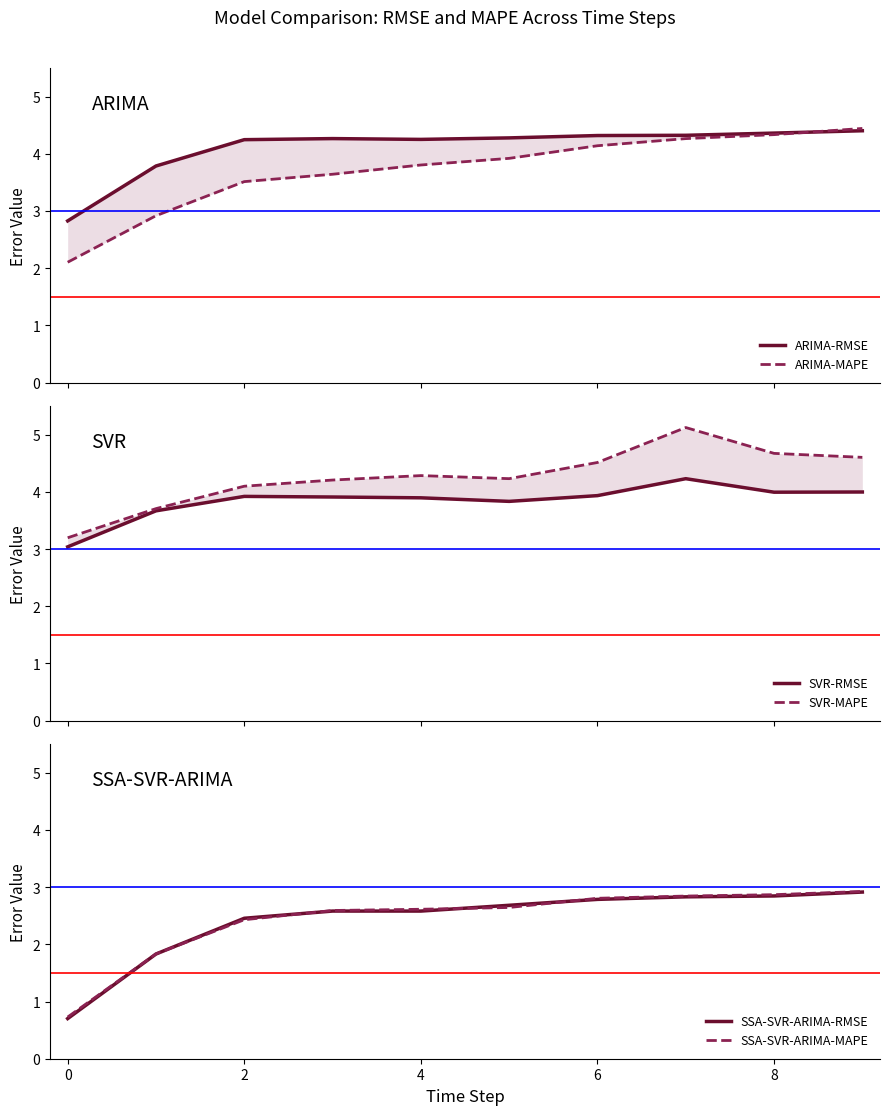

What is the difference between the SVR-MAPE values at 7 and 2?

1.0